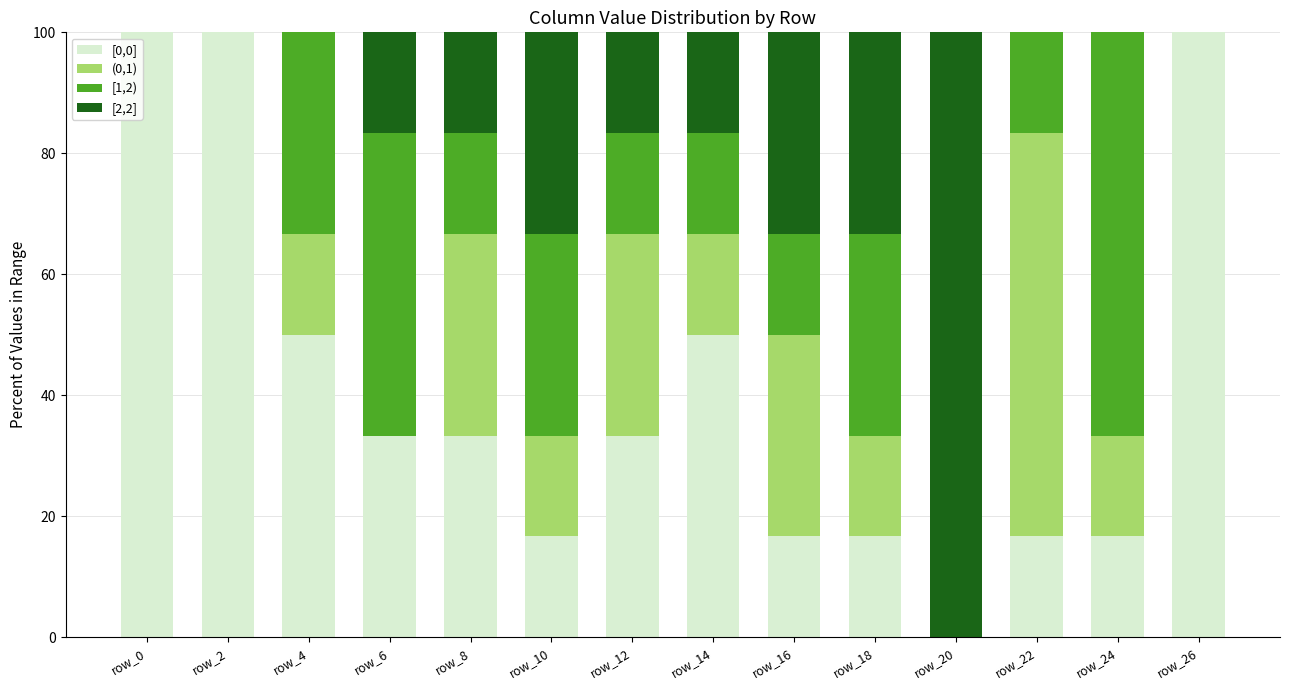

What is the total value across all series at row_14?

100.0